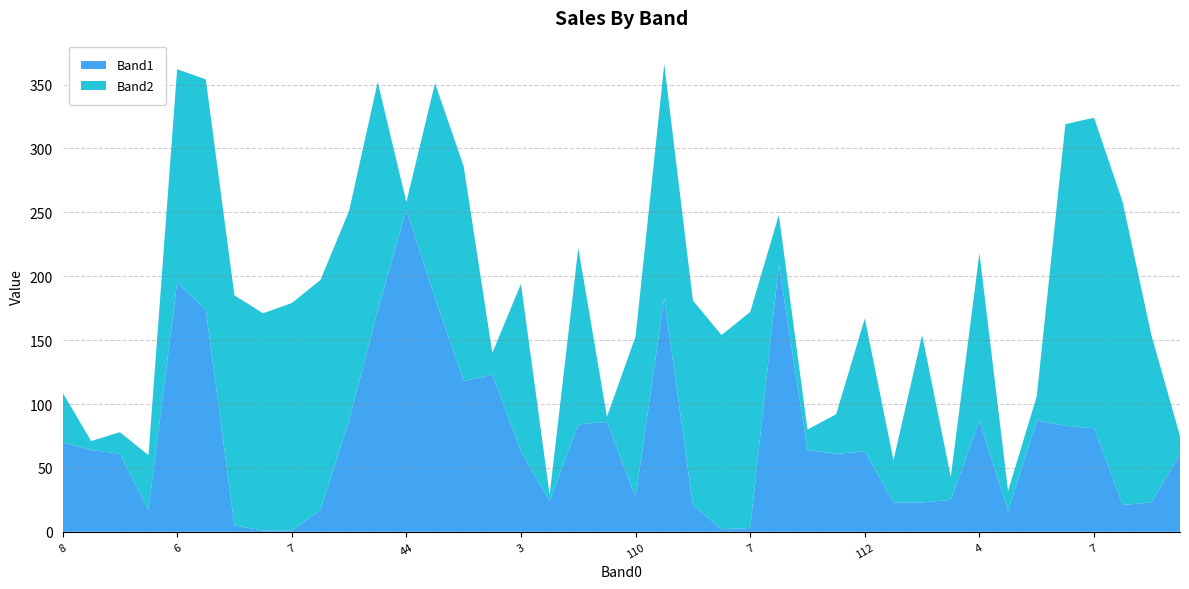

Reading left to right, transcribe all the data shown in this chart.

Band1: 8=70	109=64	7=61	9=17	6=195	9=174	9=5	6=1	7=1	9=17	9=87	59=173	44=252	59=183	105=118	15=123	3=63	112=24	58=84	110=86	110=27	8=183	9=21	7=2	7=3	41=209	6=64	6=61	112=63	4=23	4=23	7=25	4=87	7=16	8=87	10=83	7=81	8=21	5=23	109=61
Band2: 8=39	109=7	7=17	9=43	6=167	9=180	9=180	6=170	7=178	9=180	9=164	59=179	44=6	59=168	105=168	15=17	3=131	112=5	58=138	110=4	110=126	8=183	9=160	7=152	7=169	41=39	6=16	6=31	112=104	4=33	4=131	7=18	4=131	7=16	8=19	10=236	7=243	8=237	5=131	109=14